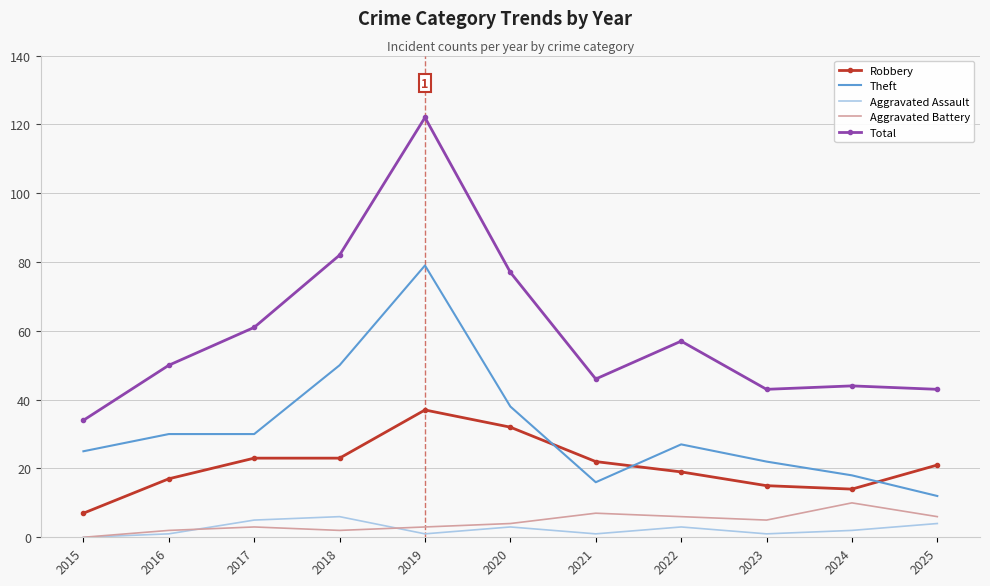

The value of Theft at 2025 is 4. True or false?

False